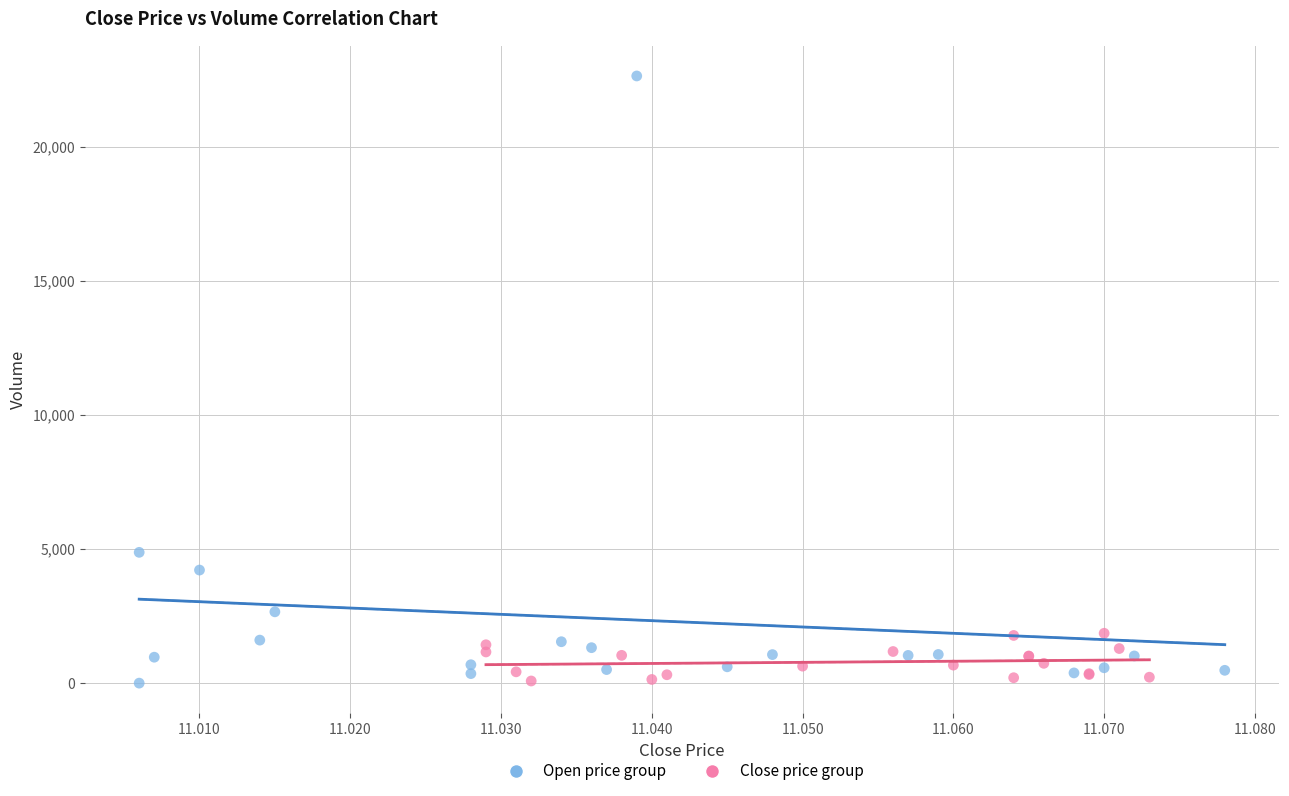

Which series has the widest spread of Y values?

Open price group